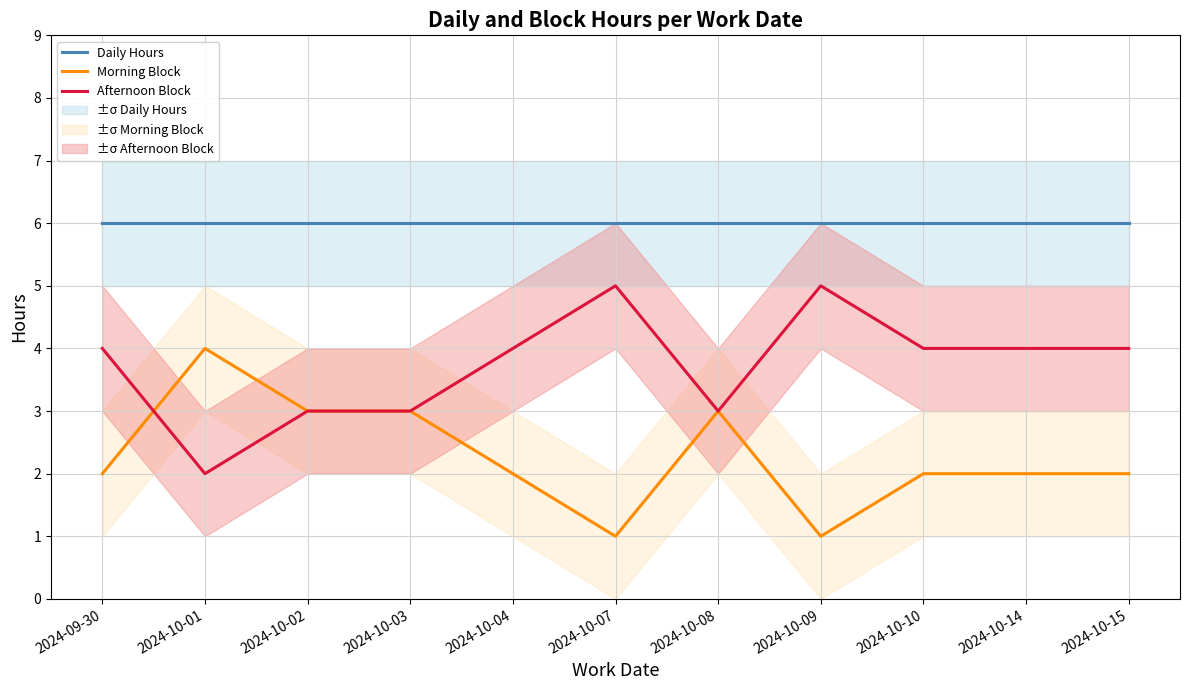

What are all the series names shown in the legend?

Daily Hours, Morning Block, Afternoon Block